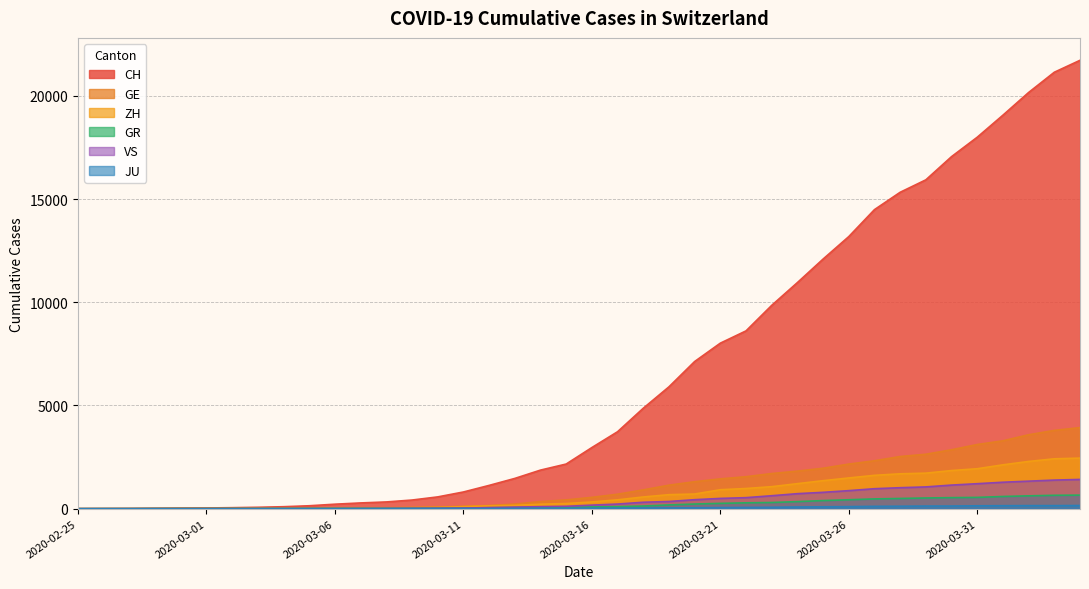

The value of GE at 2020-03-02 is 14. True or false?

False